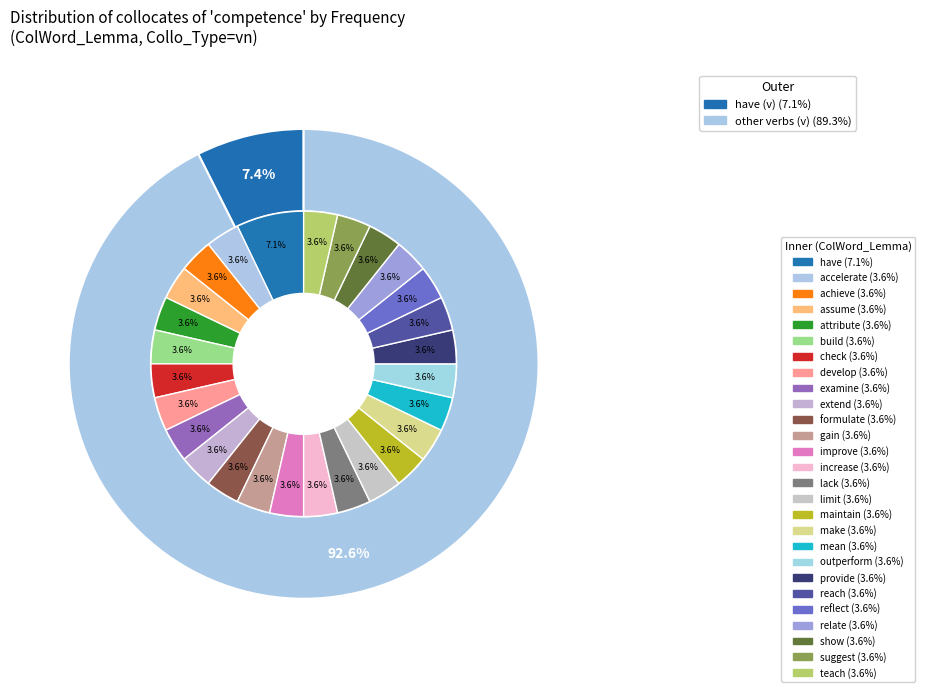

Rank the categories by value from highest to lowest.

have, accelerate, achieve, assume, attribute, build, check, develop, examine, extend, formulate, gain, improve, increase, lack, limit, maintain, make, mean, outperform, provide, reach, reflect, relate, show, suggest, teach